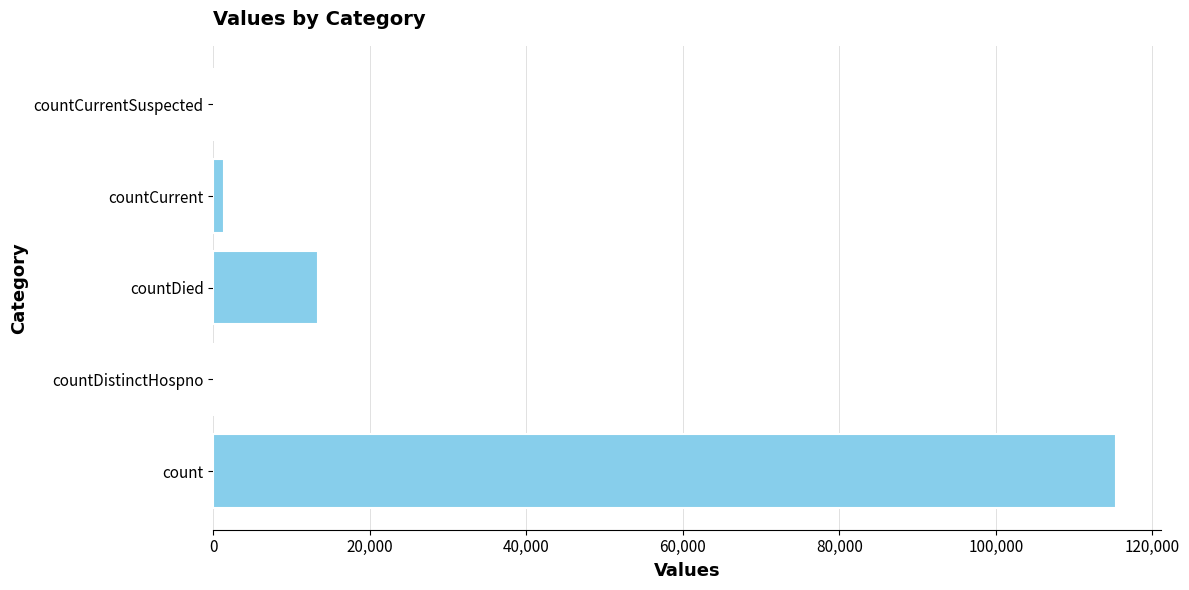

Read the value at count.

115379